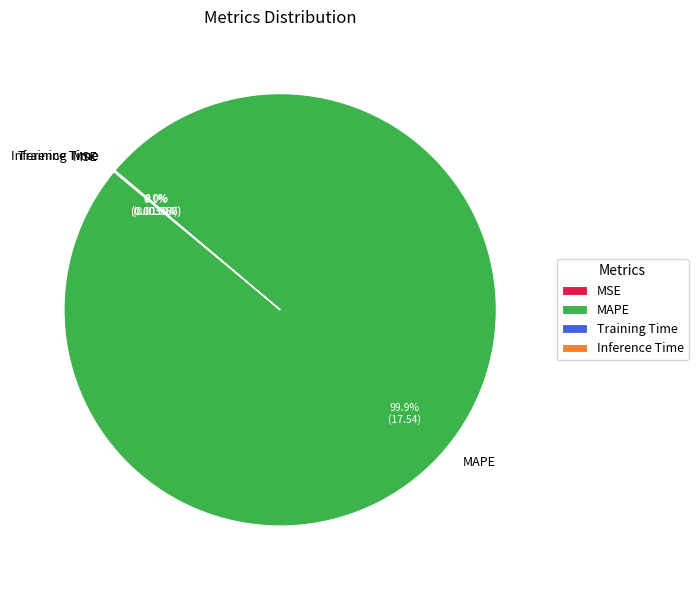

Which slice is the largest?

MAPE